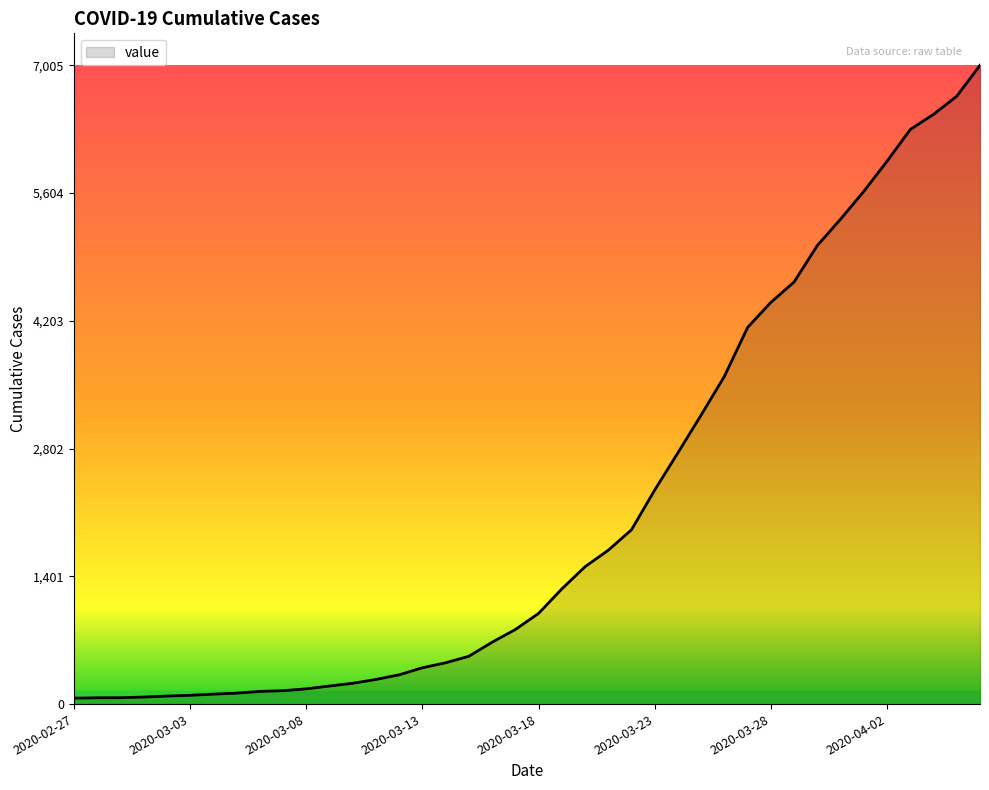

What is the difference between the maximum and minimum values?

6940